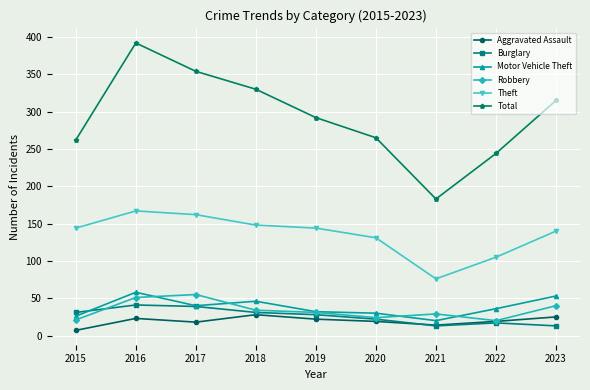

Which category has the highest value across all series?

2016